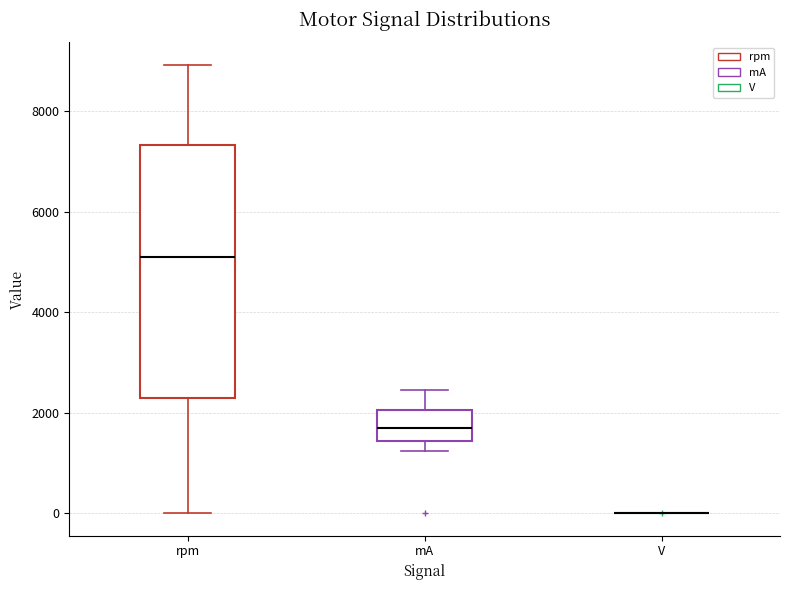

Comparing the boxes themselves (not the whiskers), which one is the tallest?

rpm